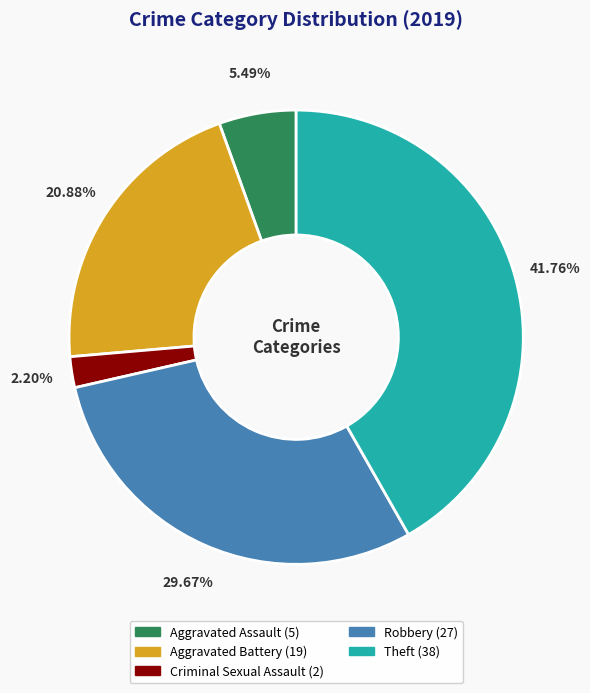

To the nearest percent, what percentage of the pie is Aggravated Assault?

5%